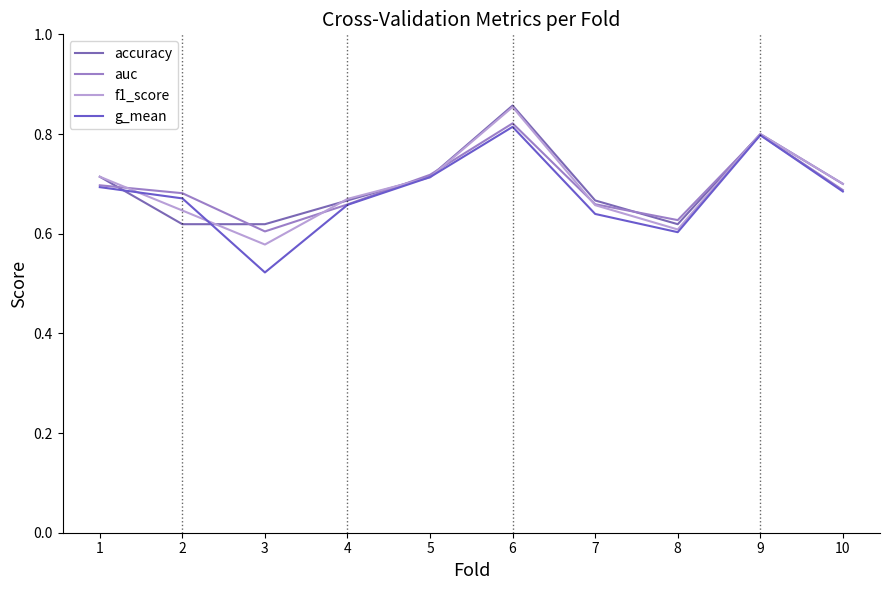

What is the value of the g_mean point at the 7th from the left?

0.6